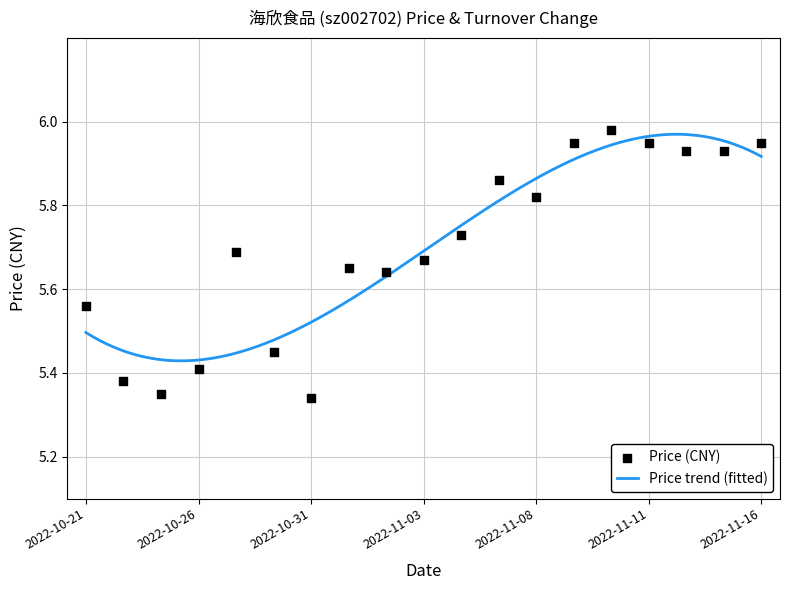

Approximately how many times larger is the value at 2022-11-03 compared to 2022-10-27?

1.0